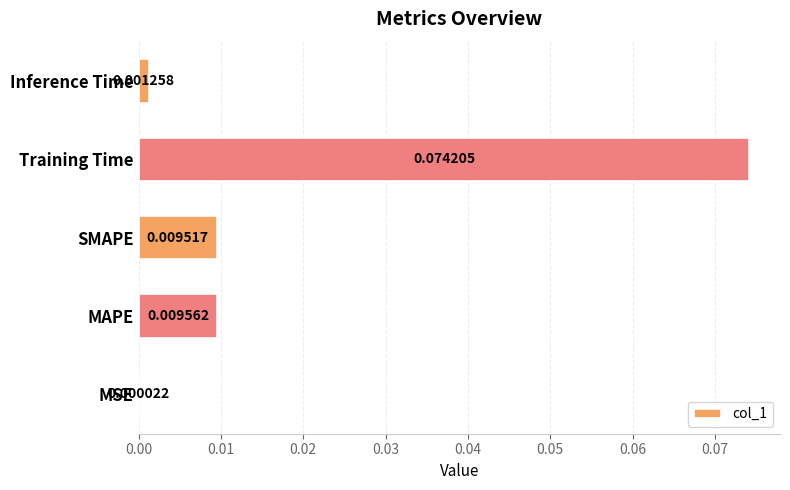

At which category does the chart reach its peak across all series?

Training Time